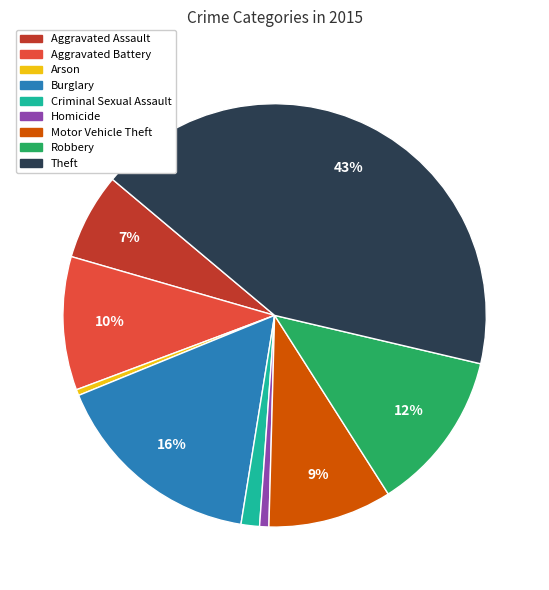

What is the ratio of the value at Aggravated Assault to the value at Burglary?

0.4